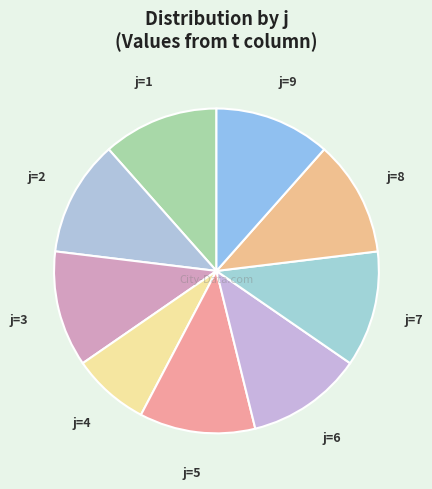

What is the ratio of the value at j=4 to the value at j=1?

0.7